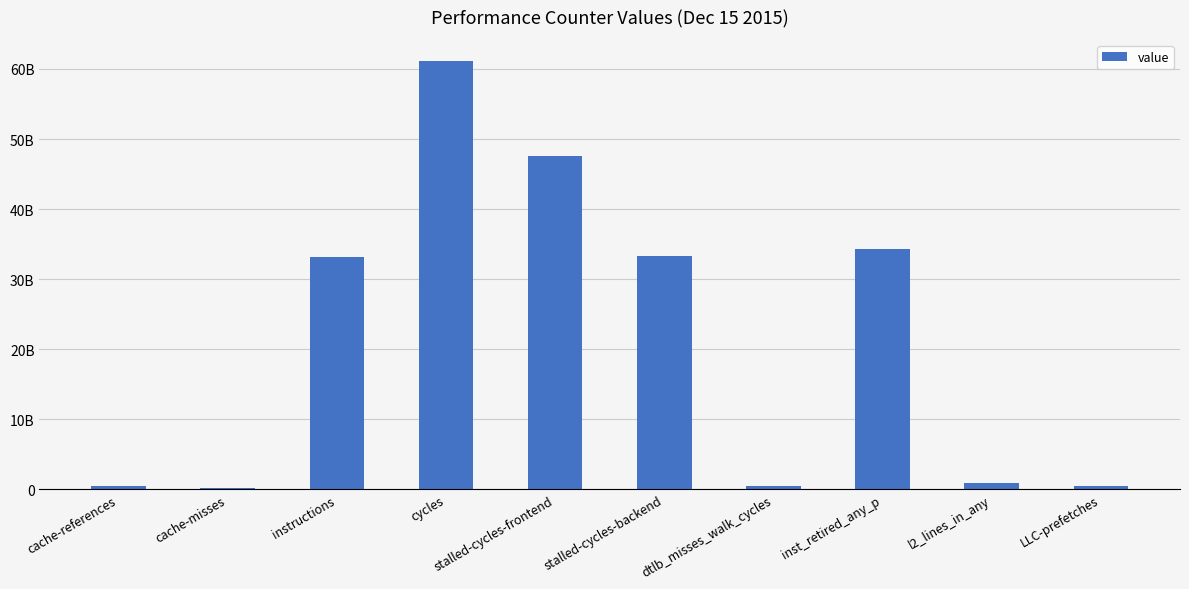

Which has a higher value, l2_lines_in_any or LLC-prefetches?

l2_lines_in_any